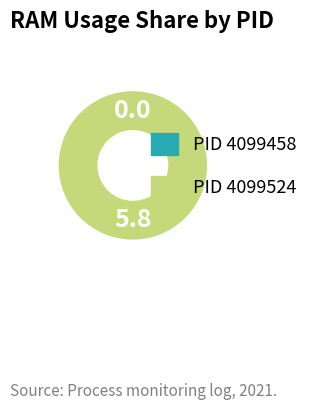

To the nearest percent, what is the combined percentage of 4099524 and 4099458?

100%